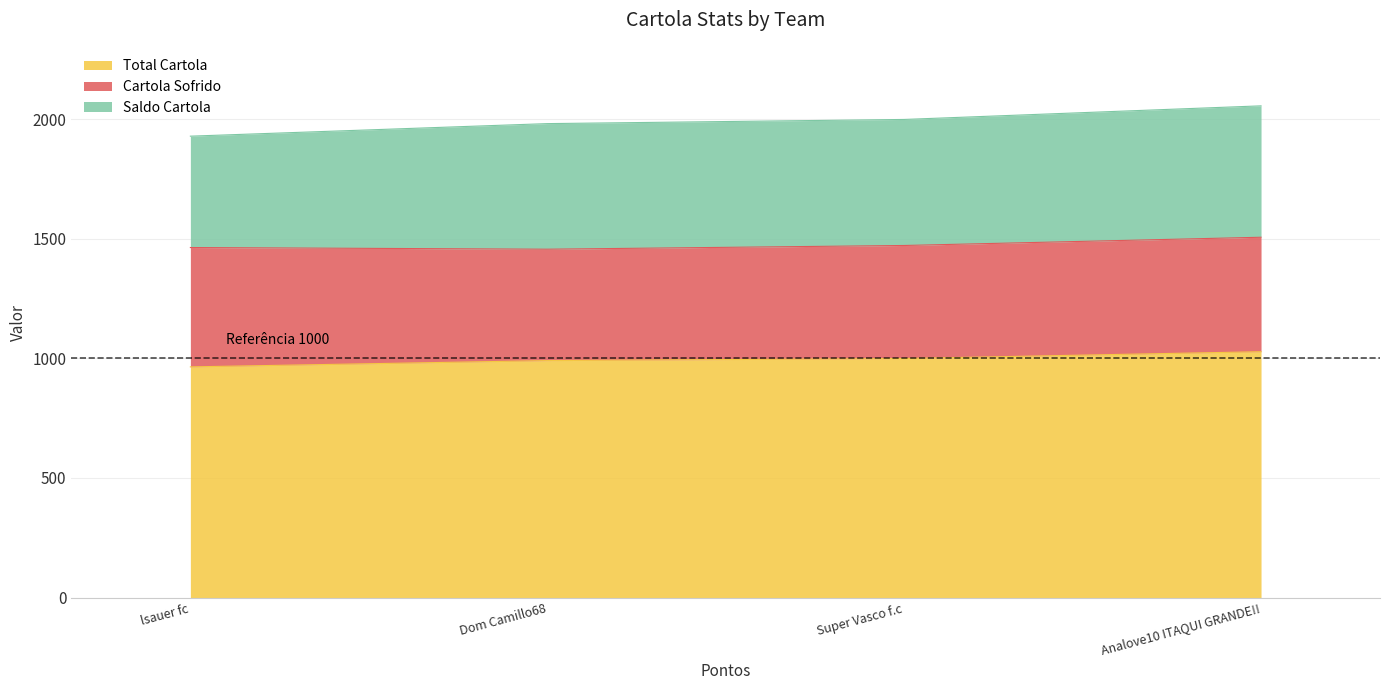

Is it true that Cartola Sofrido equals 96.9 at Super Vasco f.c?

False